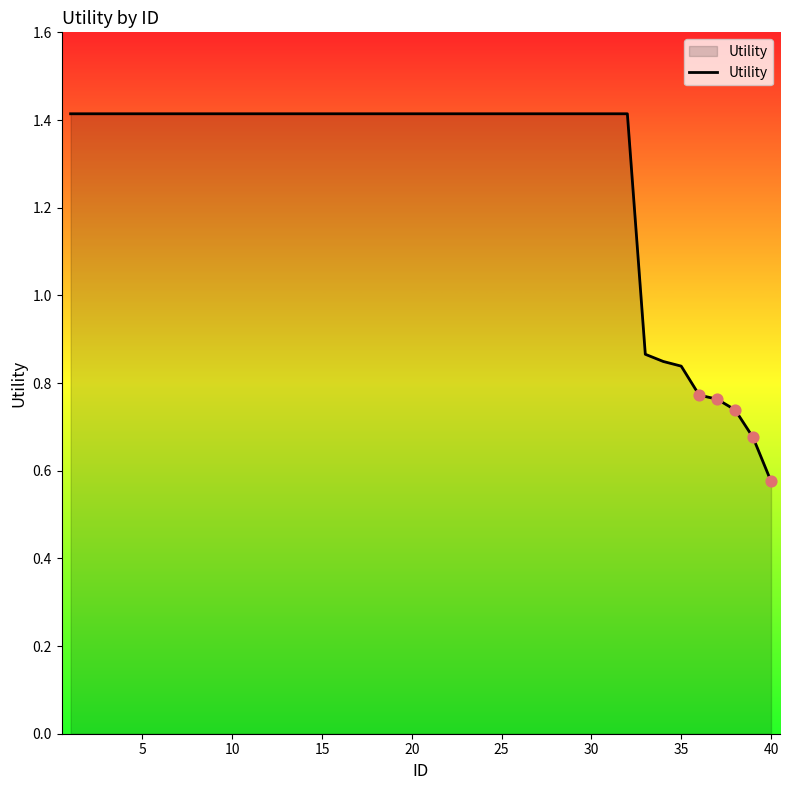

What is the maximum value shown in the chart?

1.4